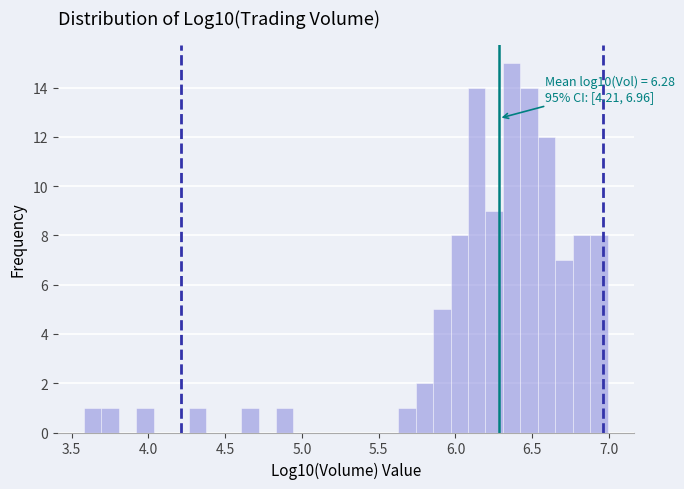

Read against the x-axis, roughly where is the centre of the tallest bar?

6.35